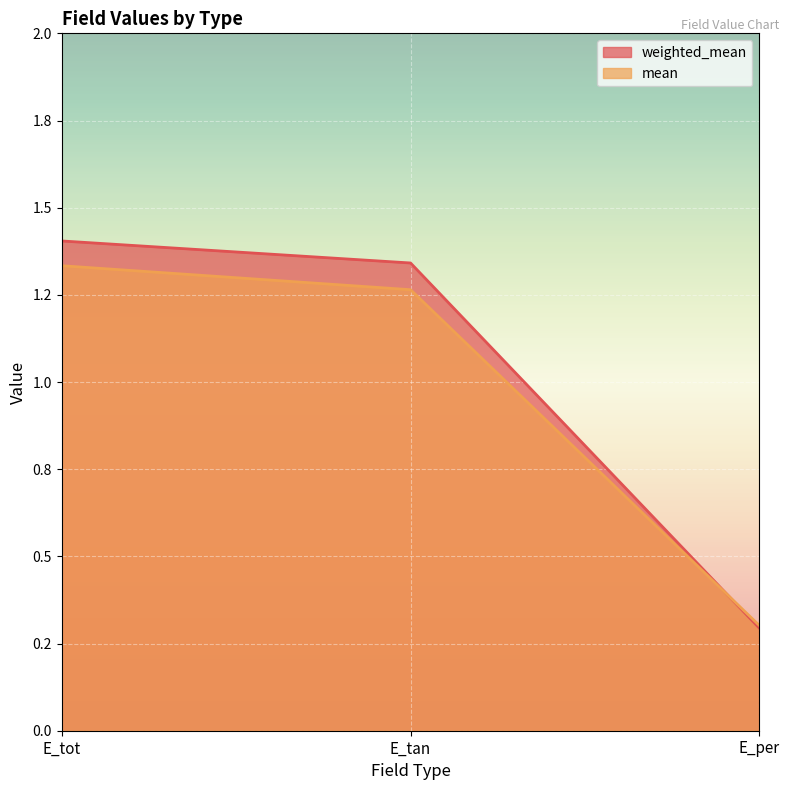

At how many categories does at least one series exceed 0?

3